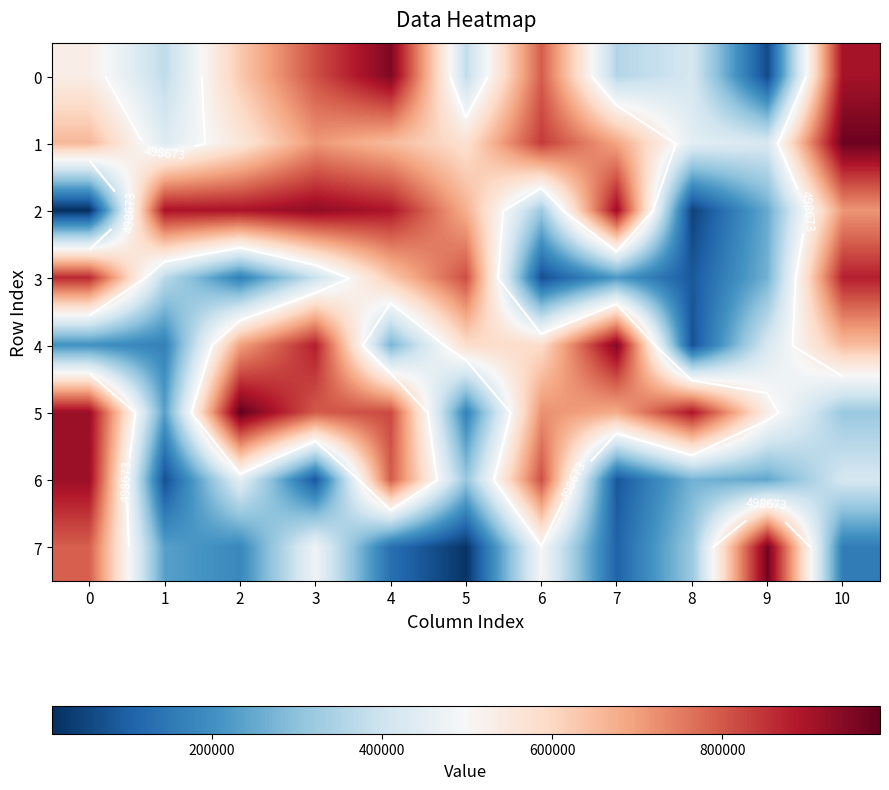

What is the minimum value shown in the chart?

11755